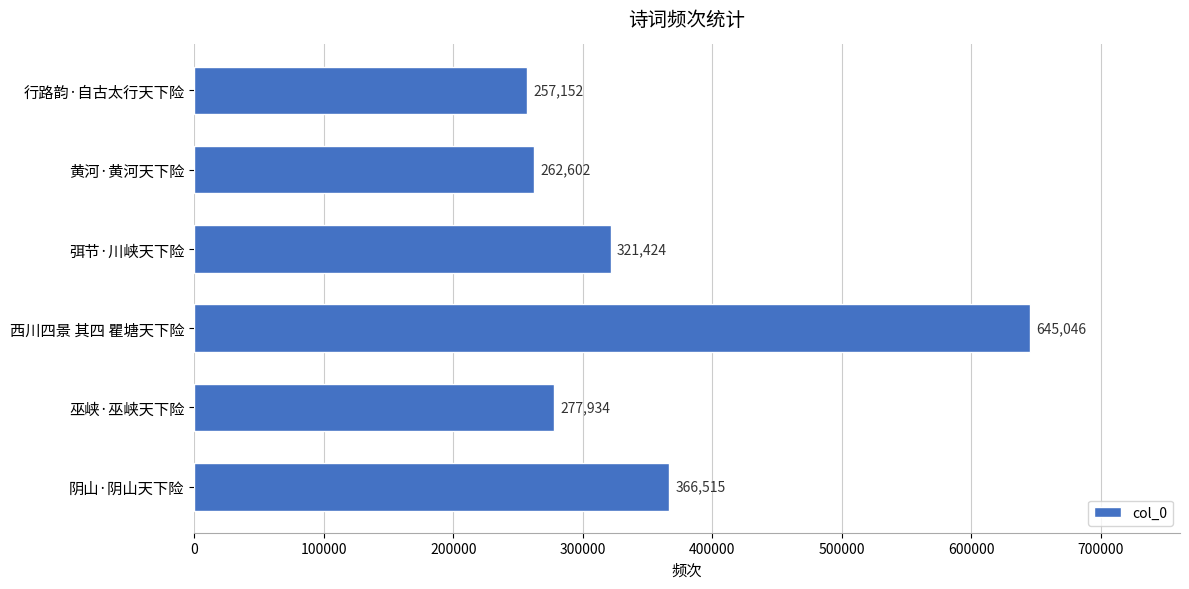

What is the difference between the values at 阴山·阴山天下险 and 弭节·川峡天下险?

45091